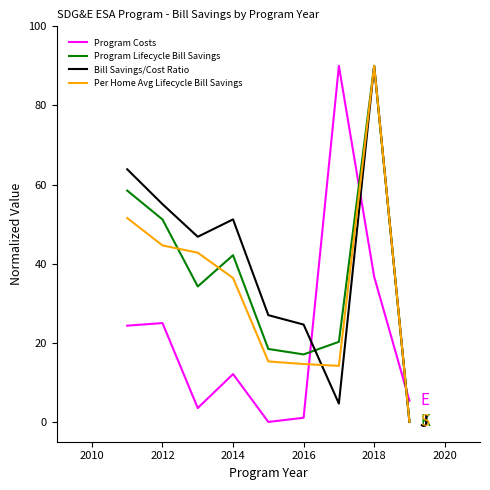

What is the greatest value displayed?

90.0